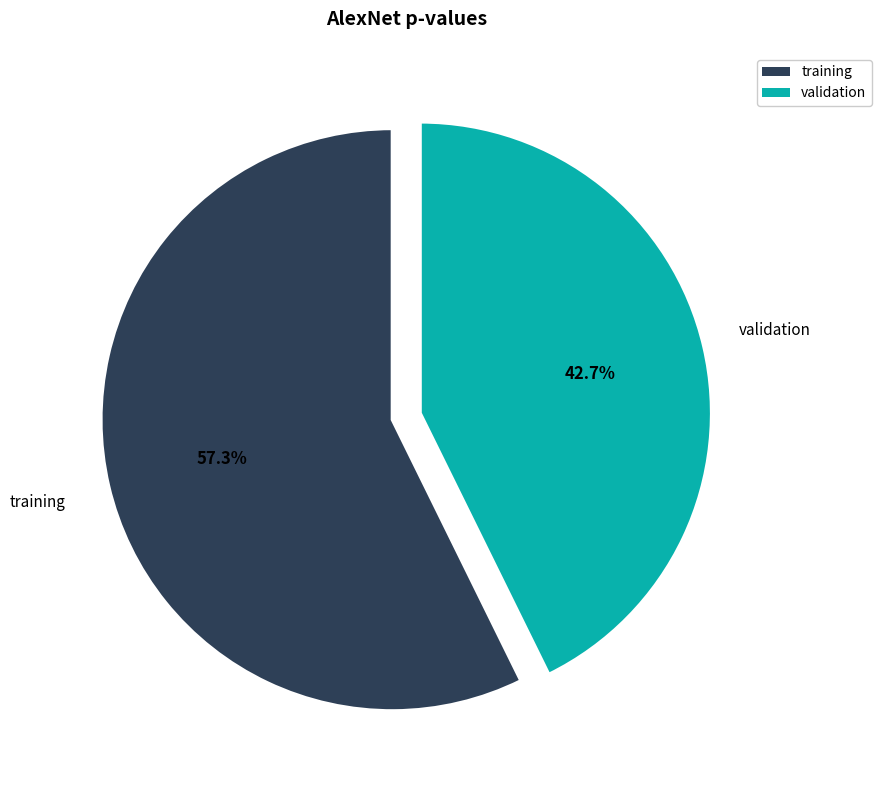

To the nearest percent, what is the difference between the validation and training slice percentages?

15%